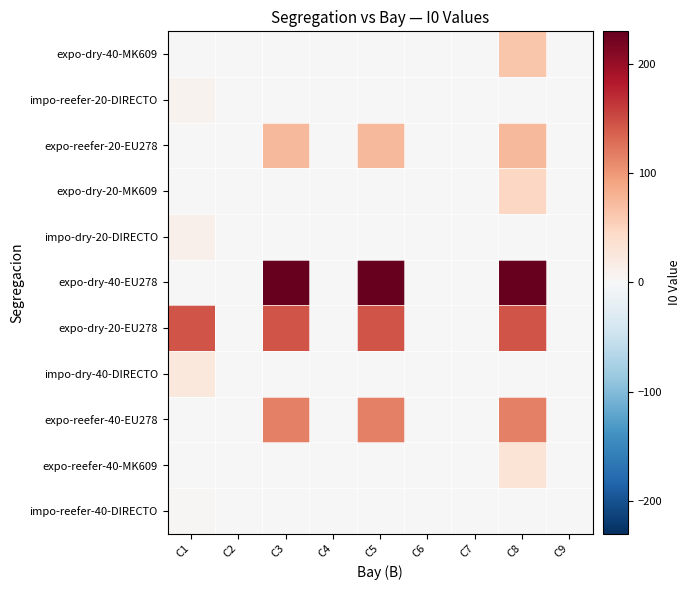

Which category has the lowest value across all series?

C2